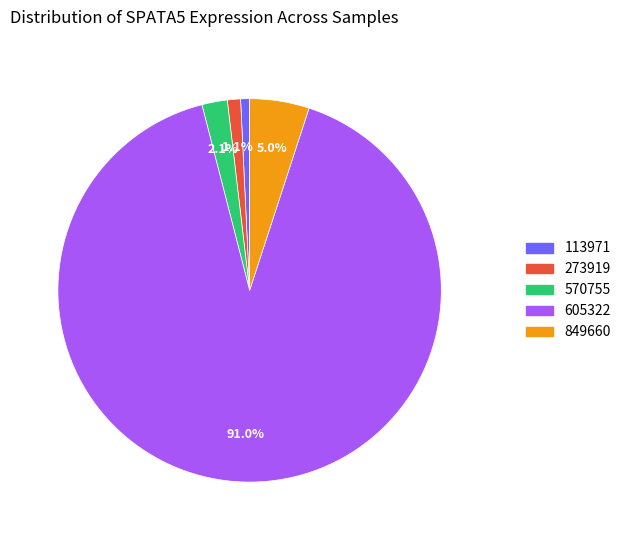

Is there any slice that represents more than half of the pie?

Yes